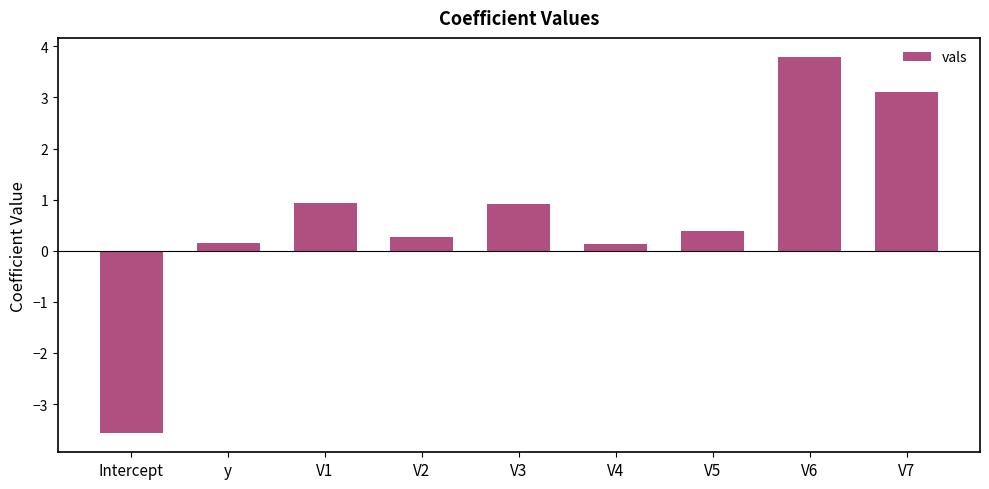

What is the difference between the values at Intercept and V6?

7.4